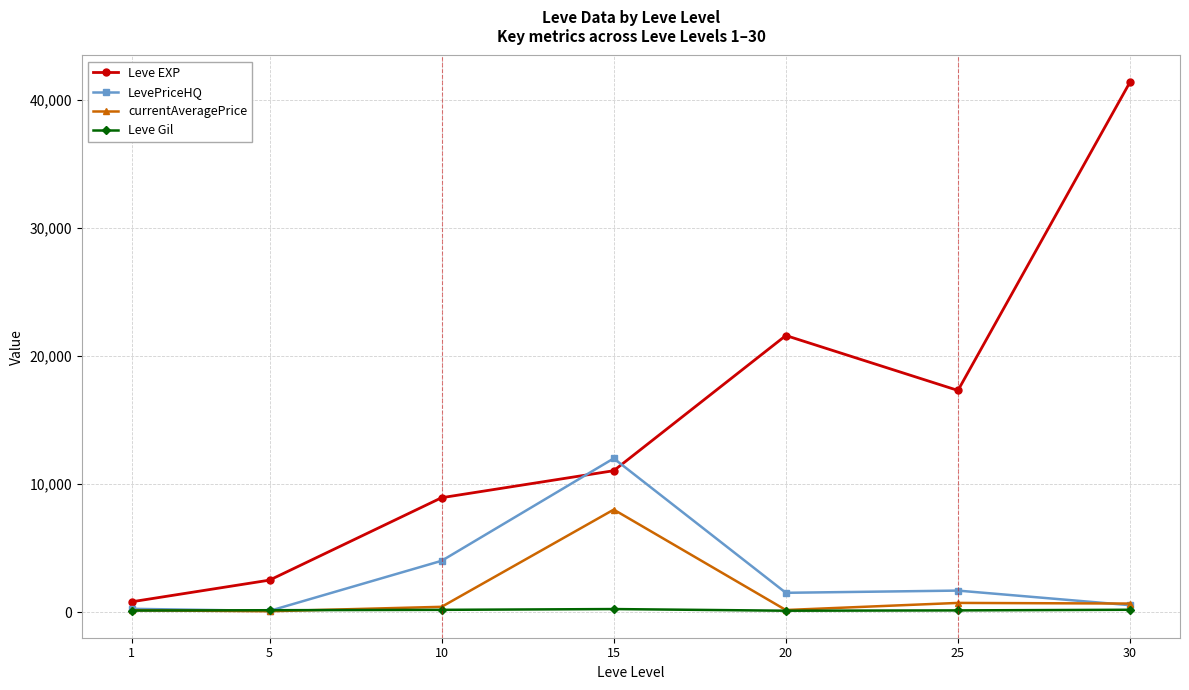

In Leve EXP, how many points are higher than both neighbors (excluding endpoints)?

1